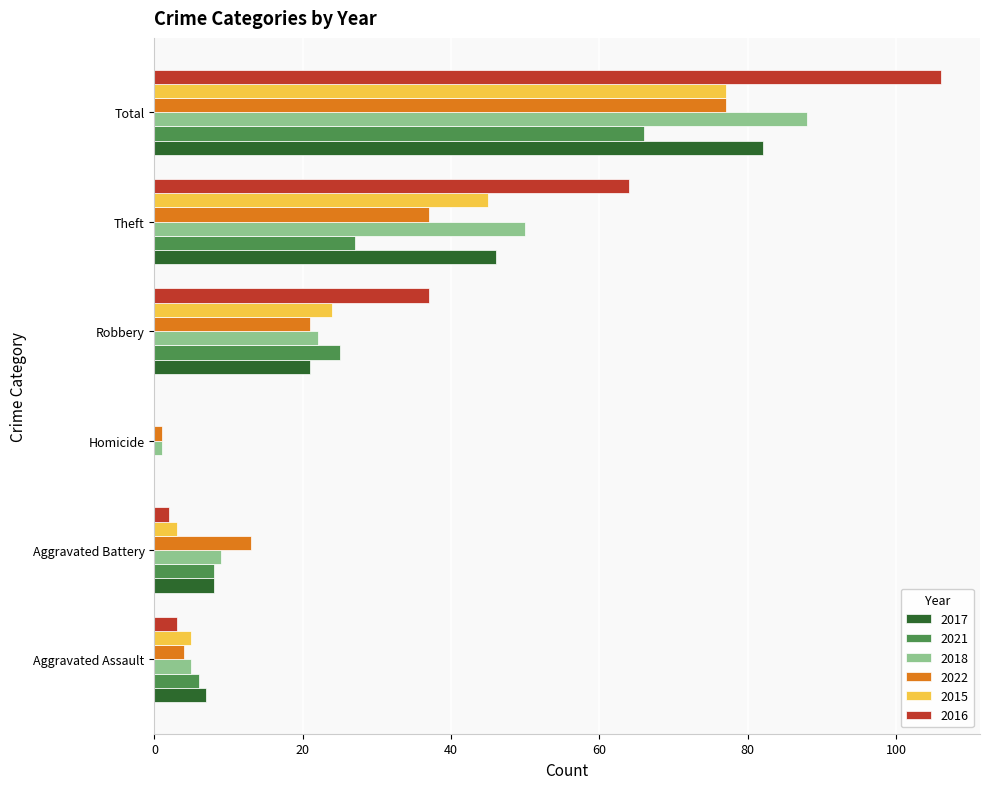

What is the sum of all 2021 values?

132